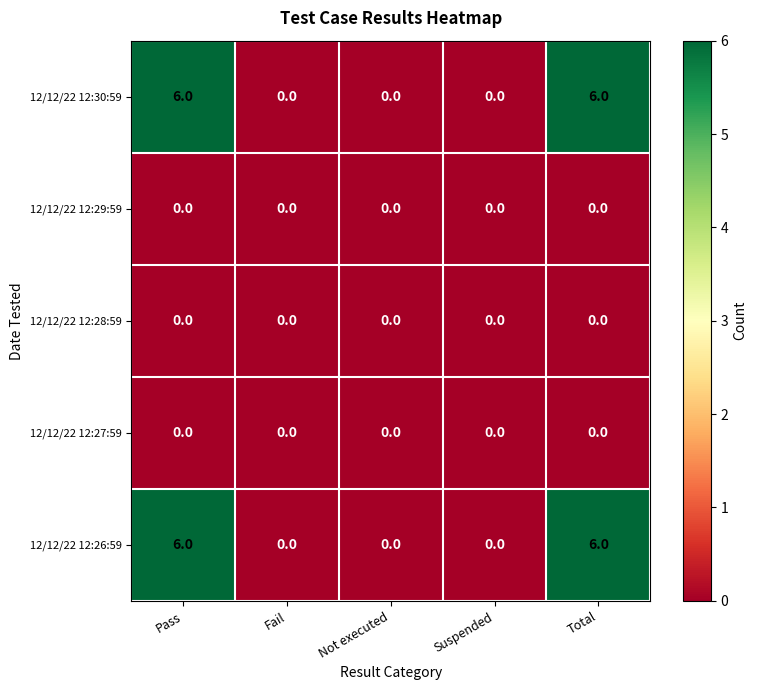

What is the total value across all series at Total?

12